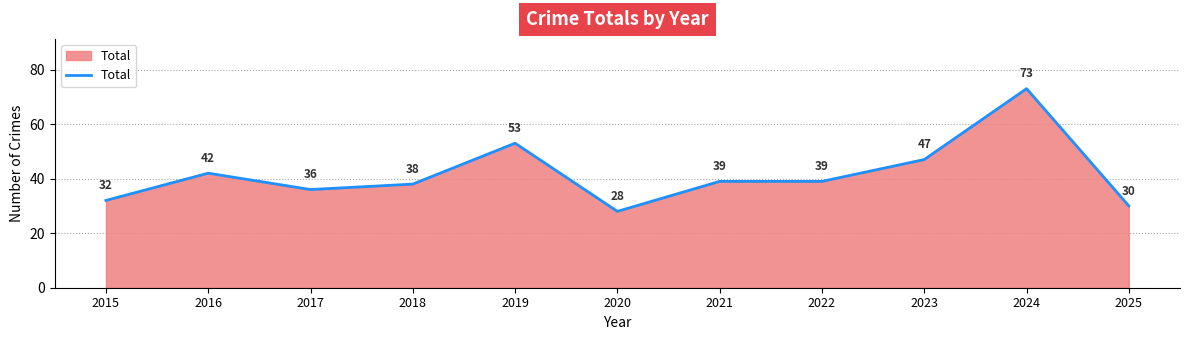

Is it true that the value at 2020 is 17?

False